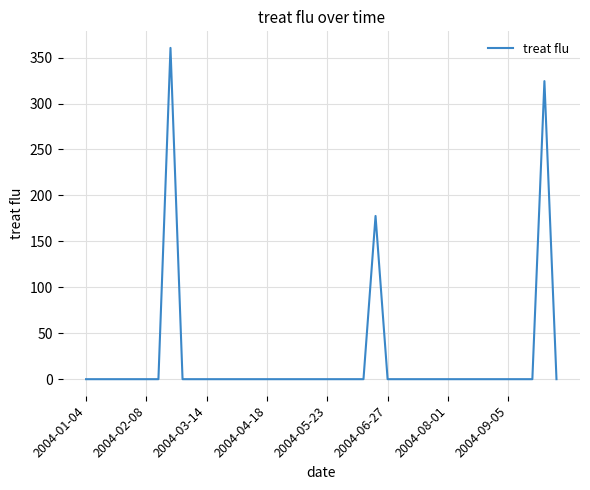

What is the sum of all values?

862.6